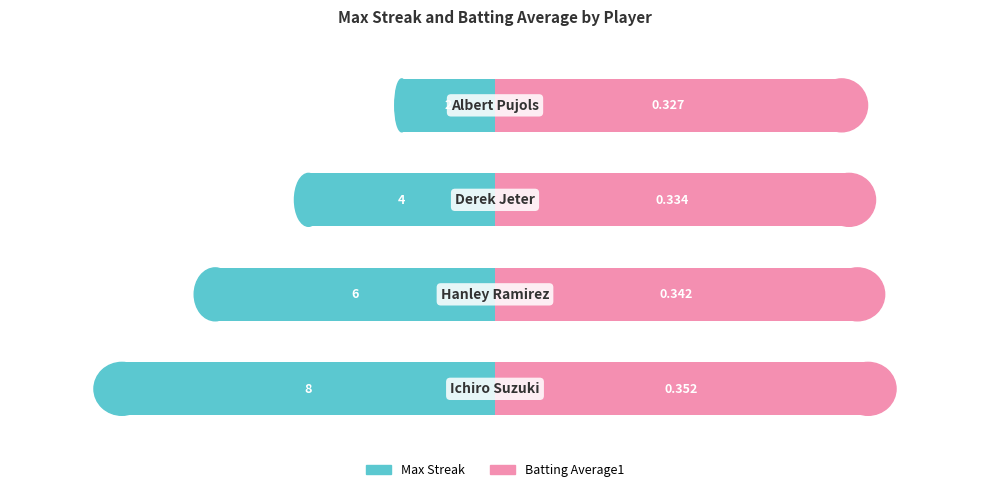

What is the value of the Max Streak bar at the 3rd from the left?

-4.0